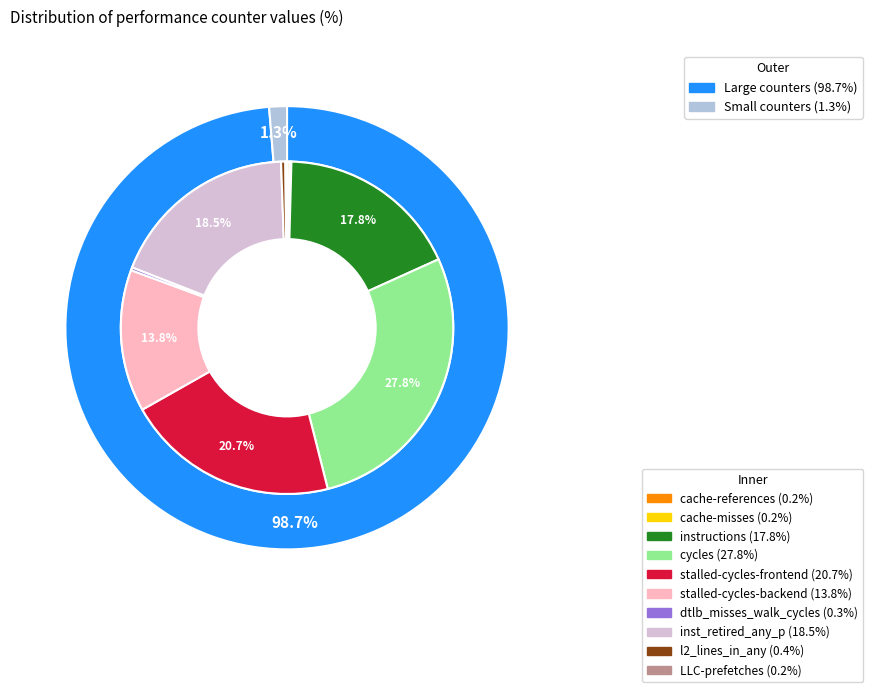

How many segments does this pie chart have?

10